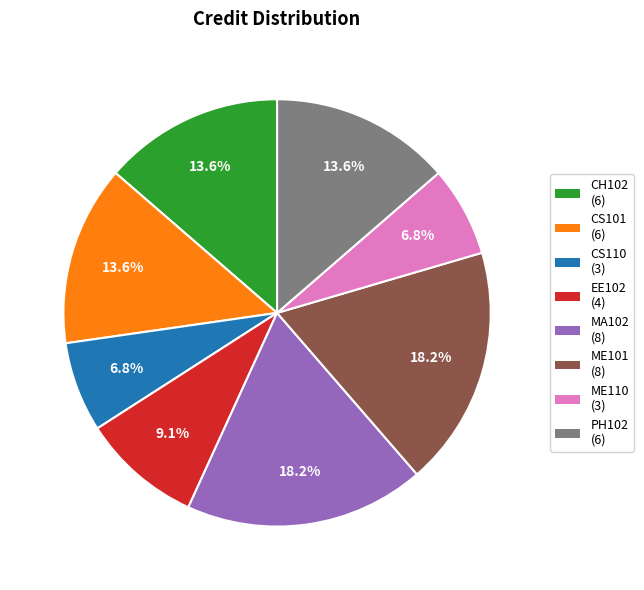

Is MA102 (8) the majority of the pie?

No